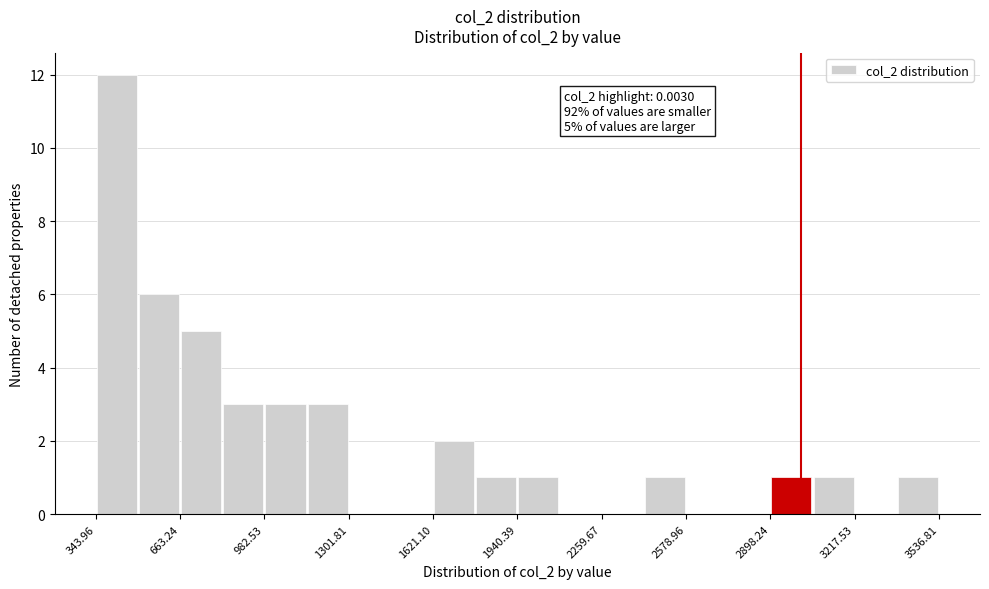

Around what value on the x-axis is the tallest bar? Give the approximate position of its centre, as read against the axis.

400